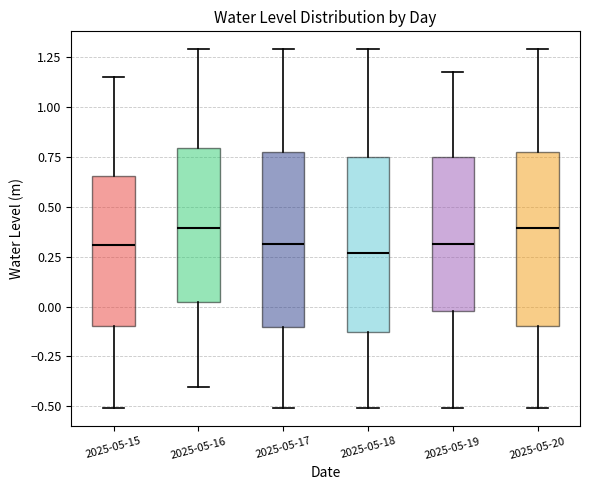

Reading left to right, transcribe this box plot: for each box, give where its median line is, the range the box spans, and where its two whiskers end, as read against the y-axis. The values are not printed on the chart, so give them approximately, as read against the axis.

2025-05-15: median 0.30, box -0.10 to 0.65, whiskers -0.50 to 1.15
2025-05-16: median 0.40, box 0.00 to 0.80, whiskers -0.40 to 1.30
2025-05-17: median 0.30, box -0.10 to 0.80, whiskers -0.50 to 1.30
2025-05-18: median 0.25, box -0.15 to 0.75, whiskers -0.50 to 1.30
2025-05-19: median 0.30, box 0.00 to 0.75, whiskers -0.50 to 1.15
2025-05-20: median 0.40, box -0.10 to 0.80, whiskers -0.50 to 1.30